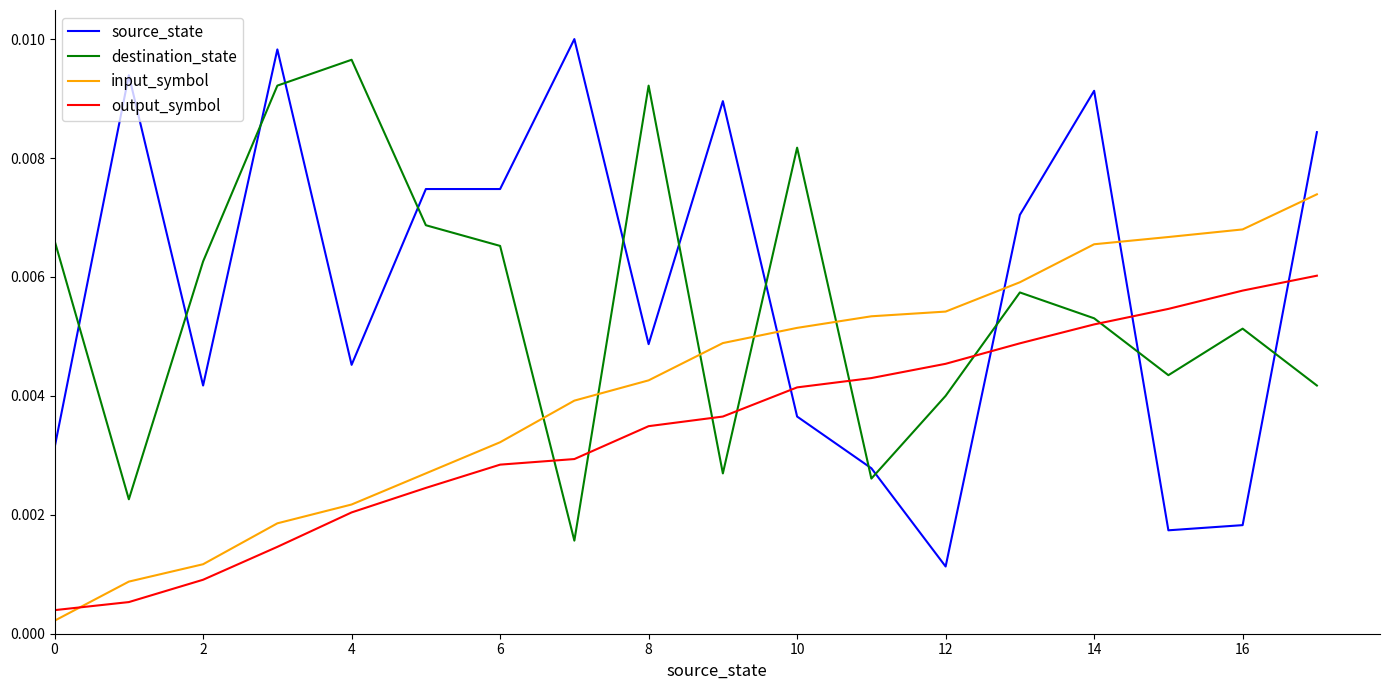

Which series ends up on top after the final intersection of output_symbol and input_symbol?

input_symbol